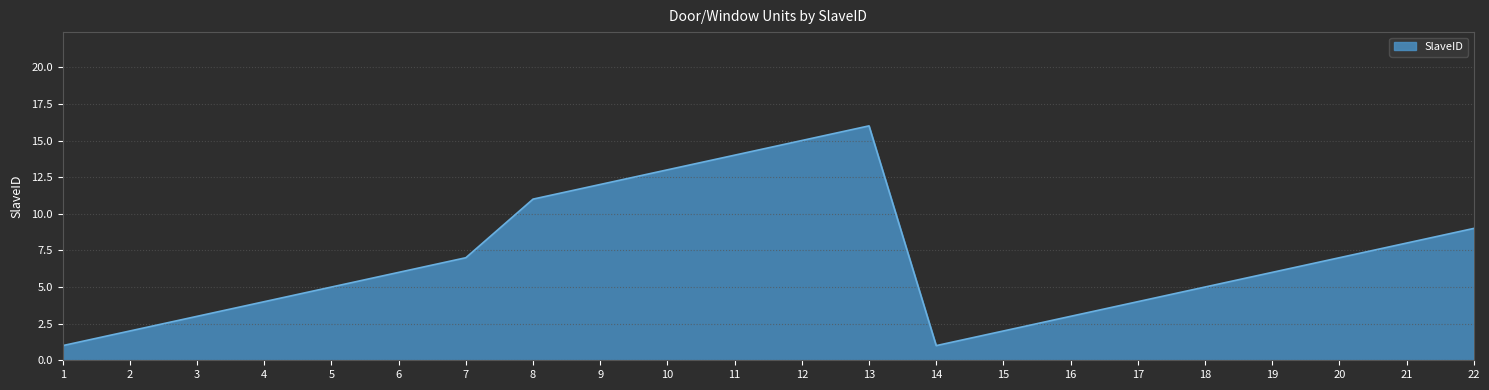

At which category does the chart reach its peak across all series?

13